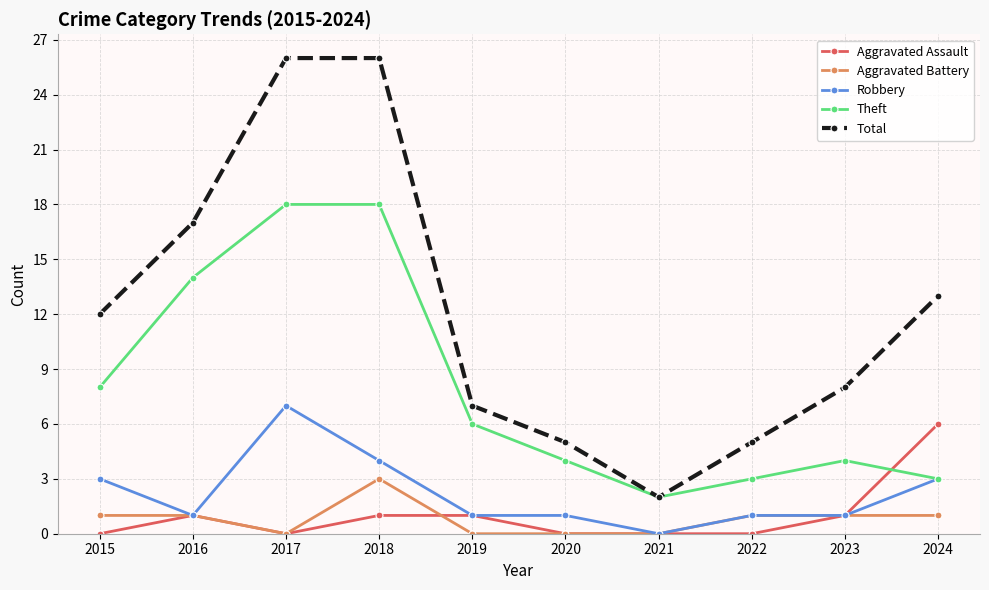

How many values in the Theft series are below 6?

5